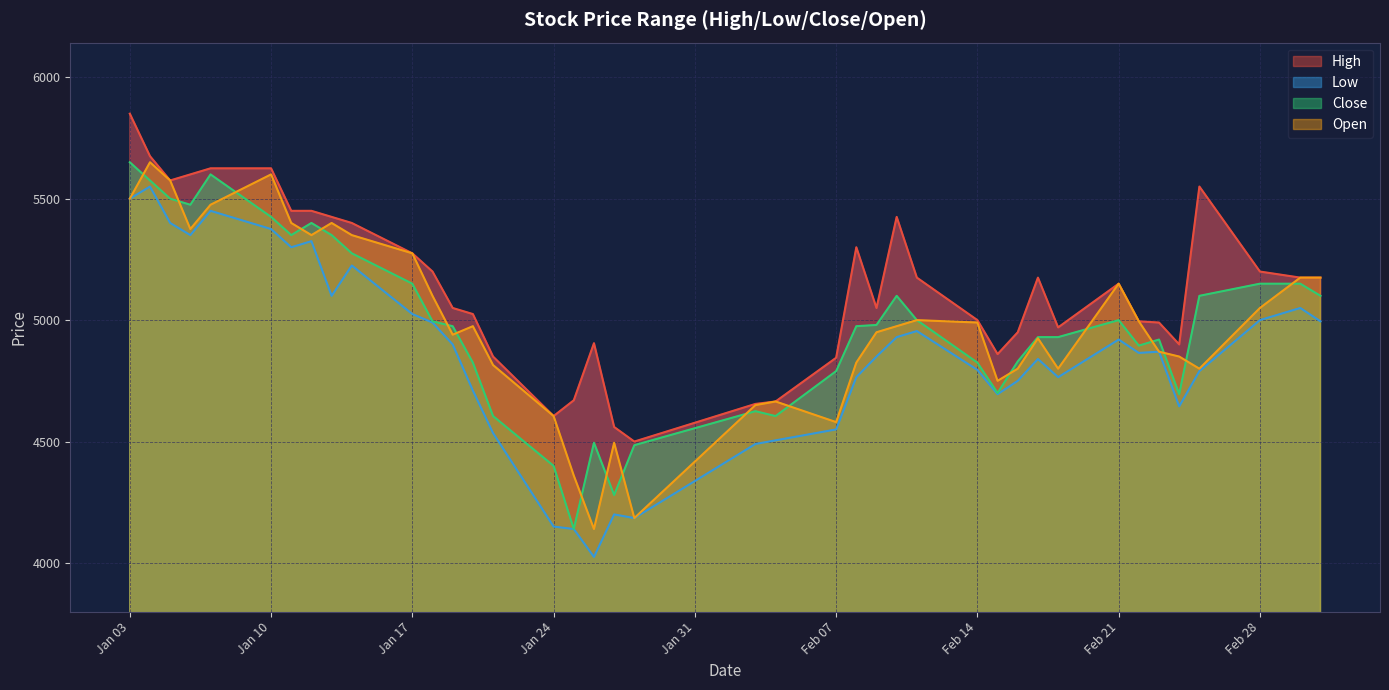

How many lines are shown in the chart?

4